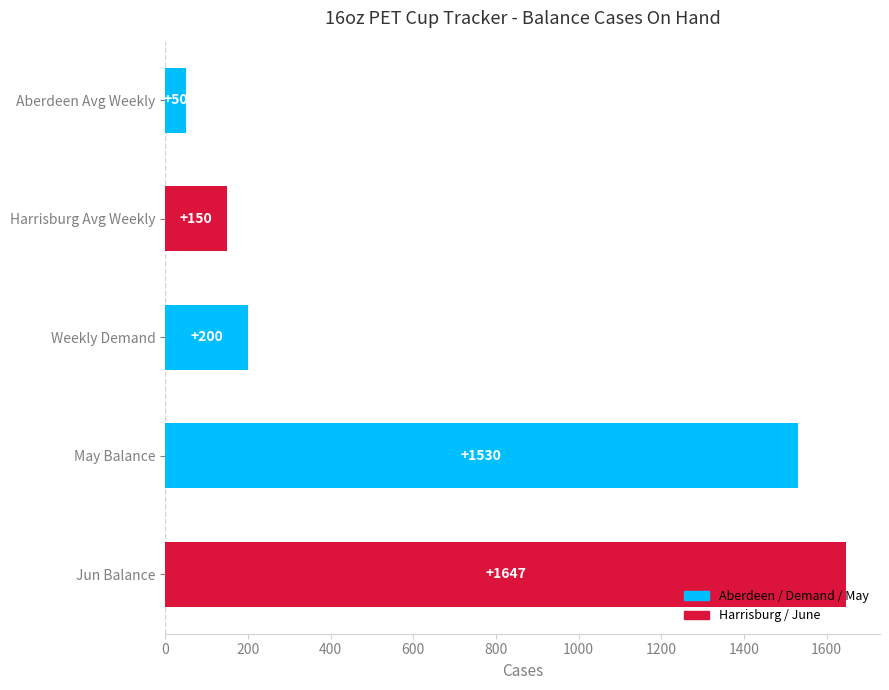

What is the minimum value shown in the chart?

50